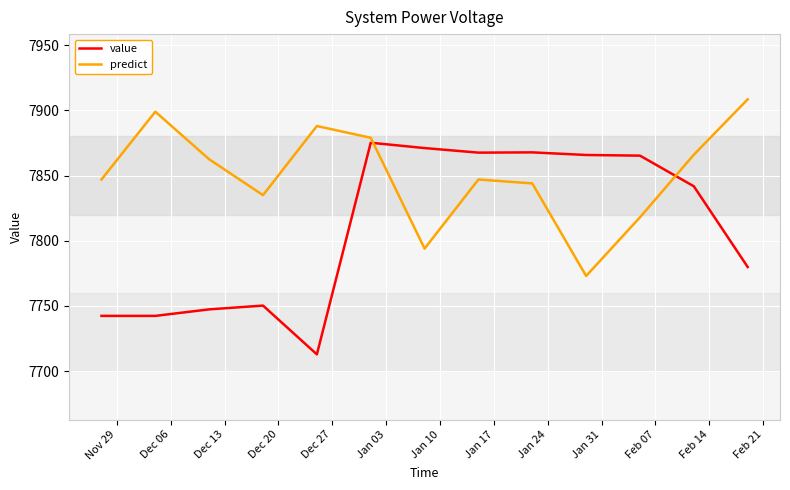

What is the smallest value displayed?

7712.9